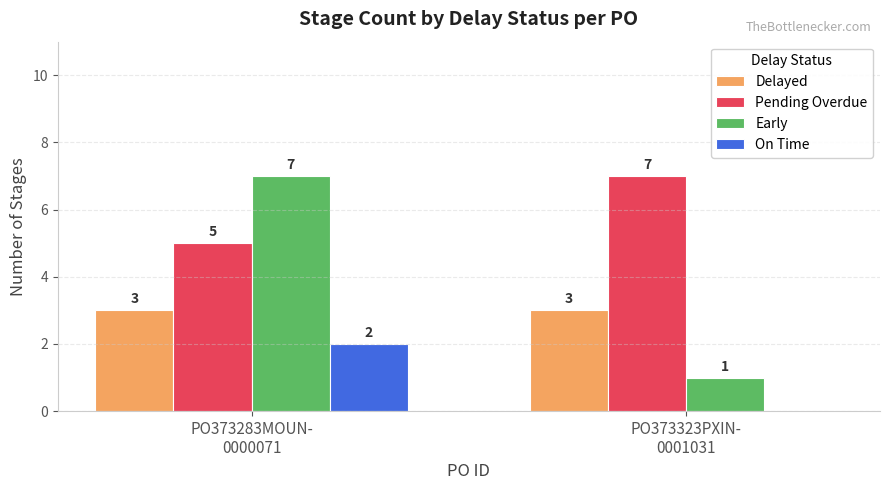

What is the maximum value shown in the chart?

7